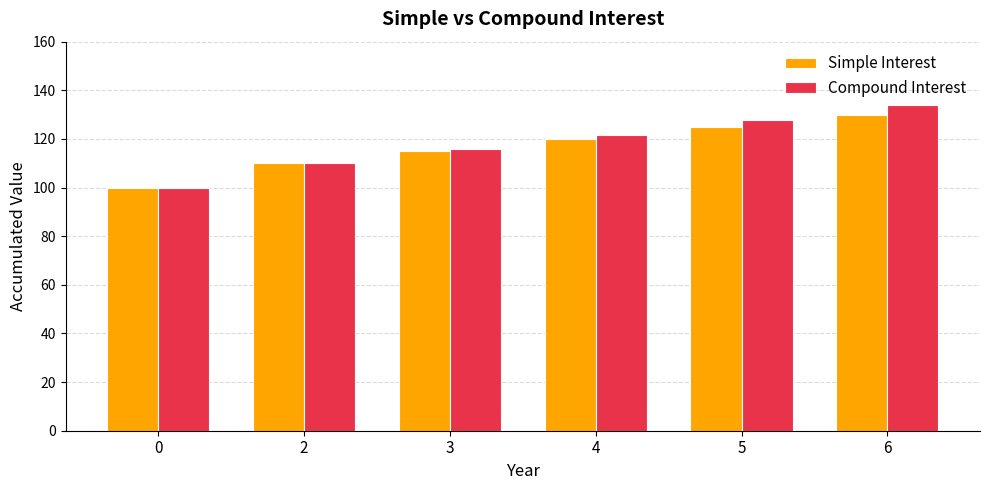

Rank the categories by Simple Interest value from highest to lowest.

6, 5, 4, 3, 2, 0